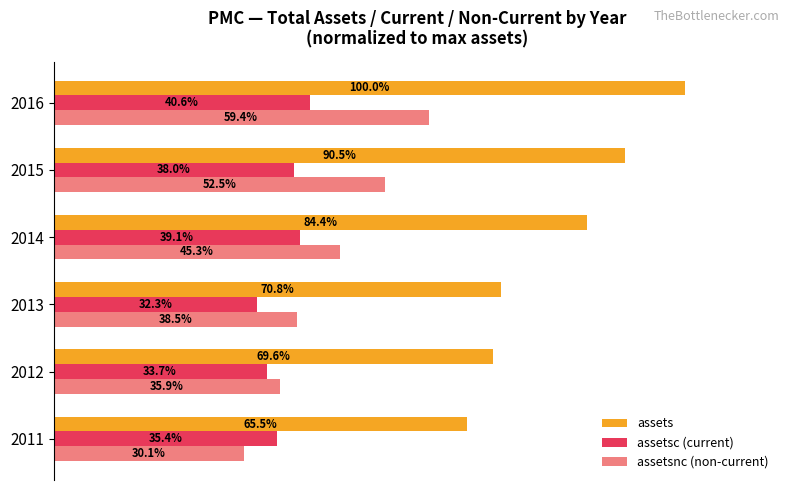

At 2013, list the series in order from smallest to largest.

assetsc (current), assetsnc (non-current), assets